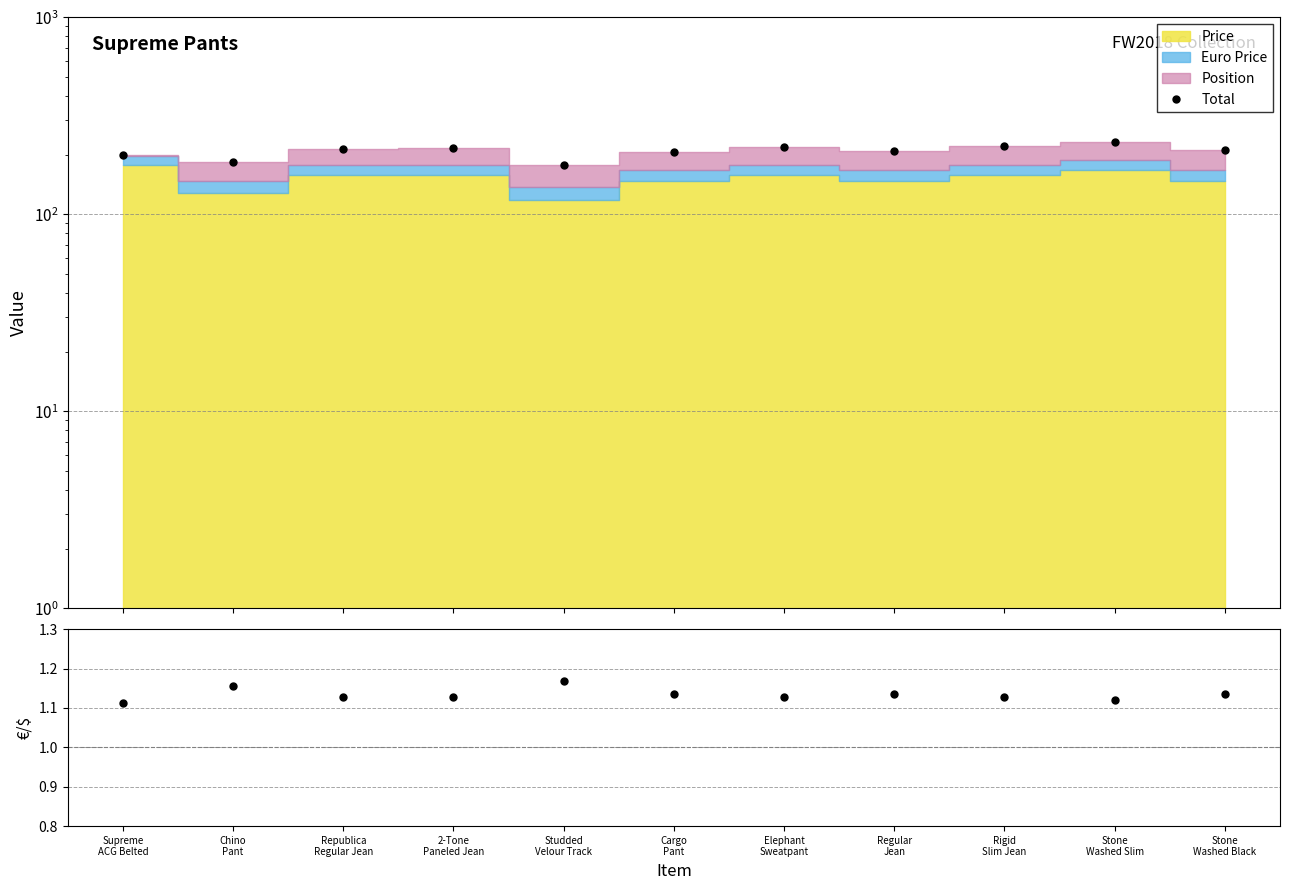

What is the label of the 5th point from the left?

Studded
Velour Track